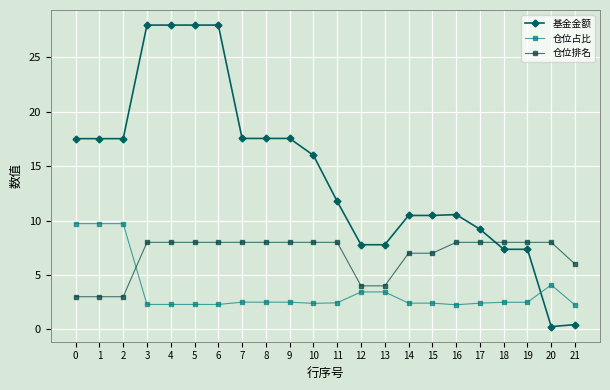

What is the average value of the 仓位占比 series?

3.6